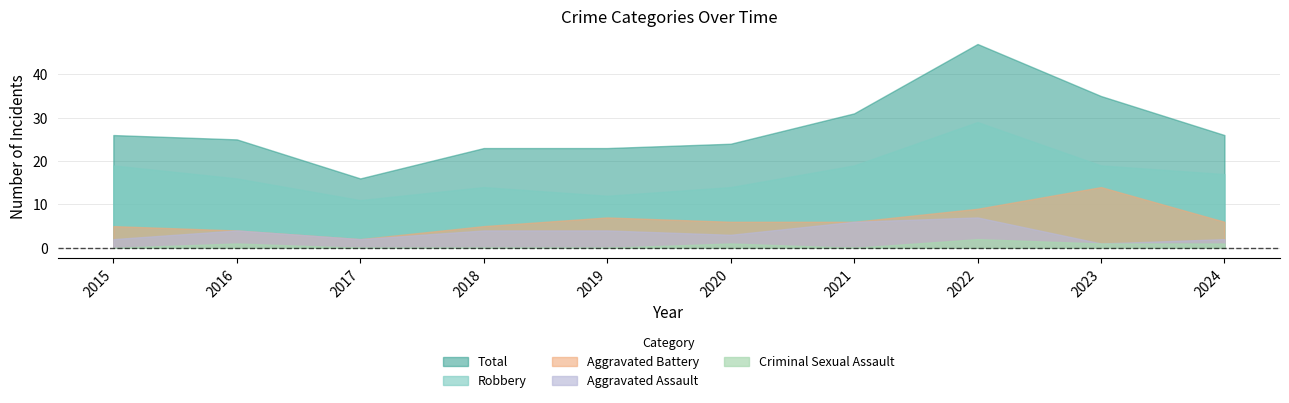

Reading right to left, extract all data points from this chart.

Robbery: 17	19	29	19	14	12	14	11	16	19
Total: 26	35	47	31	24	23	23	16	25	26
Aggravated Battery: 6	14	9	6	6	7	5	2	4	5
Aggravated Assault: 2	1	7	6	3	4	4	2	4	2
Criminal Sexual Assault: 1	1	2	0	1	0	0	0	1	0